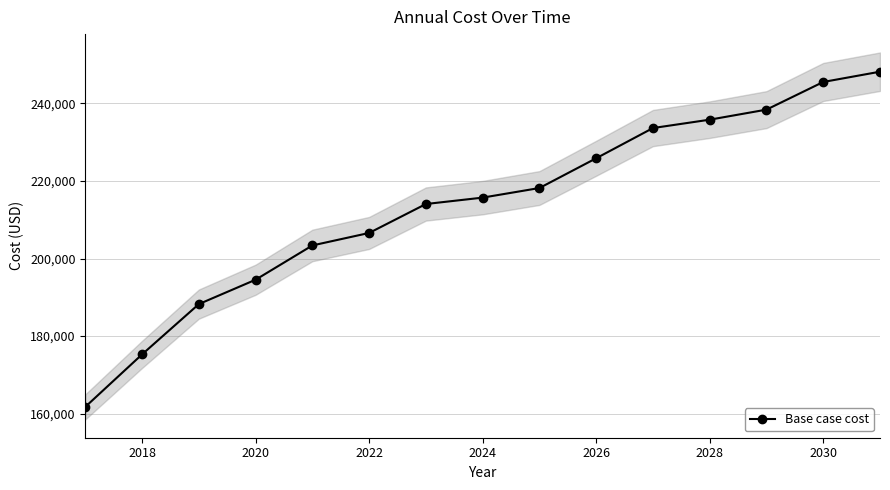

True or false: there are more than 0 points higher than both neighbors.

False